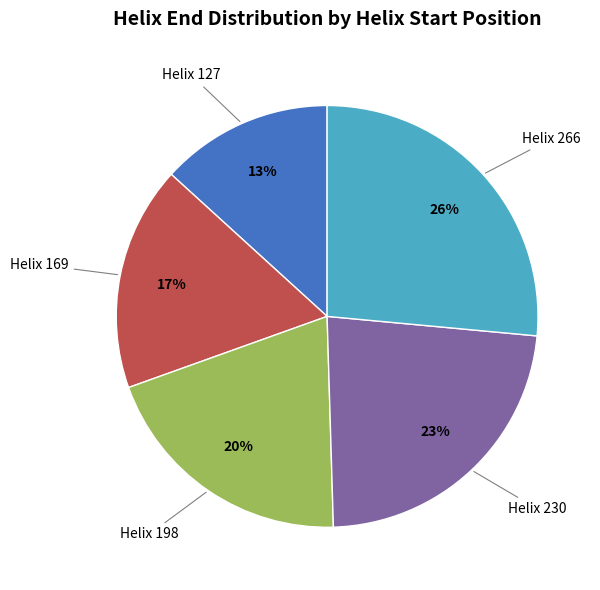

Is there any slice that represents more than half of the pie?

No